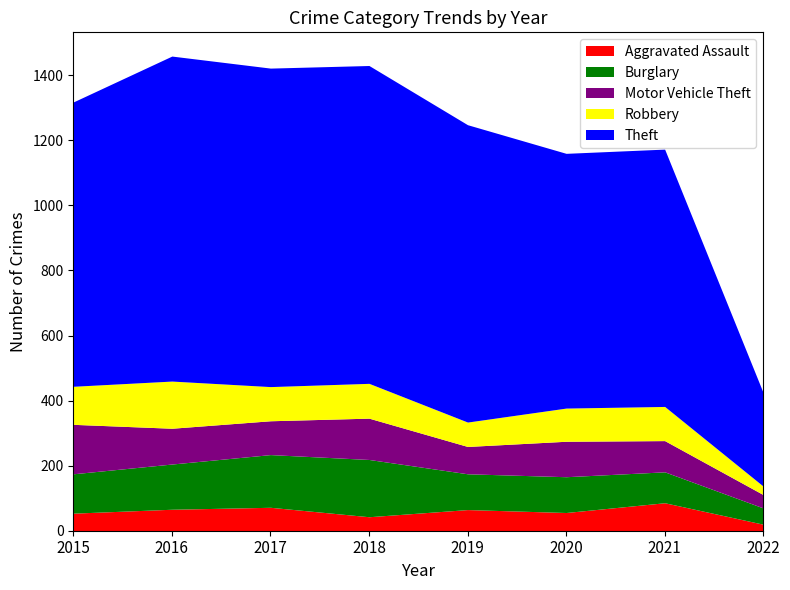

What is the average value of the Theft series?

826